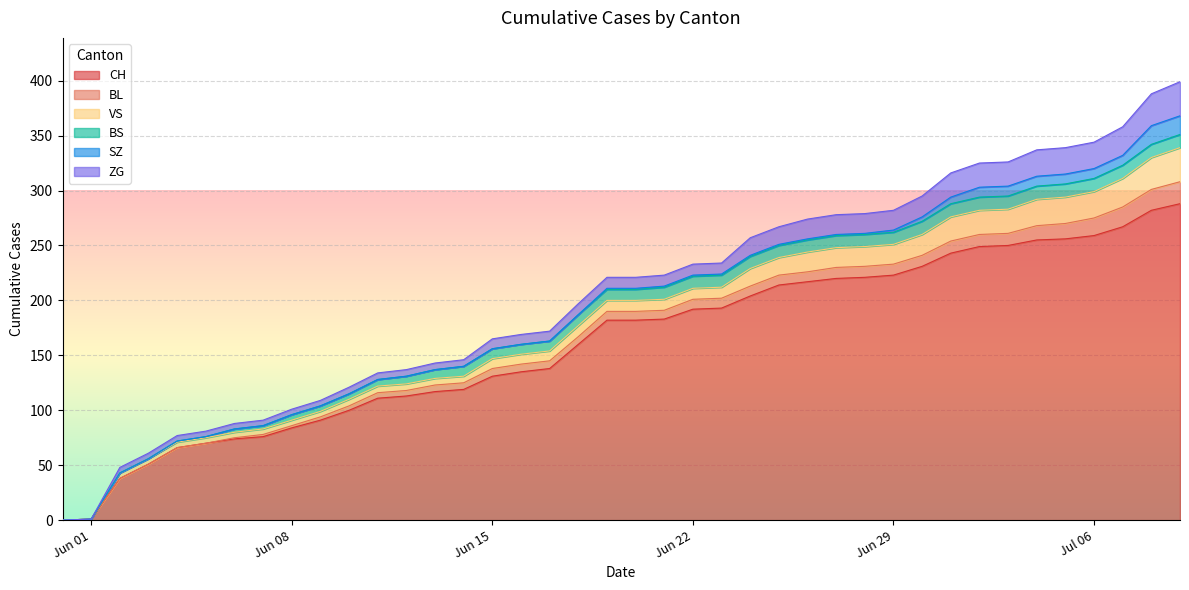

Reading left to right, transcribe all the data shown in this chart.

CH: 0	1	38	51	66	70	74	76	84	91	100	111	113	117	119	131	135	138	160	182	182	183	192	193	204	214	217	220	221	223	231	243	249	250	255	256	259	267	282	288
BL: 0	0	0	0	0	0	1	2	2	3	4	5	5	6	6	7	7	7	7	8	8	8	9	9	9	9	9	10	10	10	10	11	11	11	13	14	16	18	19	20
VS: 0	0	5	5	5	5	5	5	5	5	6	6	6	6	6	9	9	9	10	10	10	10	10	10	16	16	18	18	18	18	19	22	22	22	24	24	24	26	29	31
BS: 0	0	0	0	1	1	3	3	5	5	5	6	7	8	9	9	9	9	10	10	10	11	11	11	11	11	11	11	11	11	12	12	12	12	12	12	12	12	12	12
SZ: 0	0	0	0	0	0	0	0	0	0	0	0	0	0	0	0	0	0	0	1	1	1	1	1	1	1	1	1	1	2	4	6	9	9	9	9	9	9	17	17
ZG: 0	0	5	5	5	5	5	5	5	5	6	6	6	6	6	9	9	9	10	10	10	10	10	10	16	16	18	18	18	18	19	22	22	22	24	24	24	26	29	31